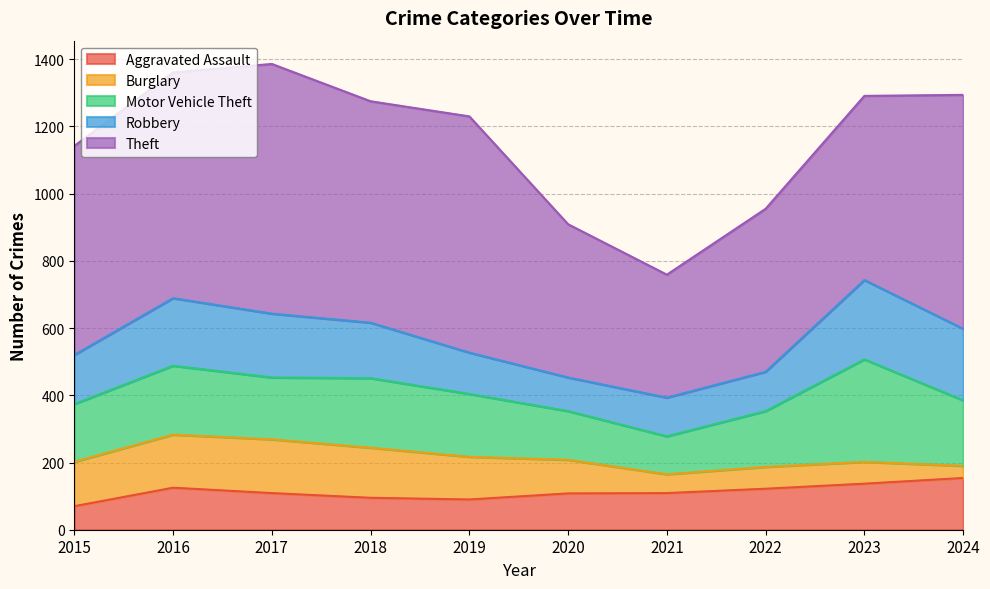

What is the difference between the maximum and minimum values in the Theft series?

377